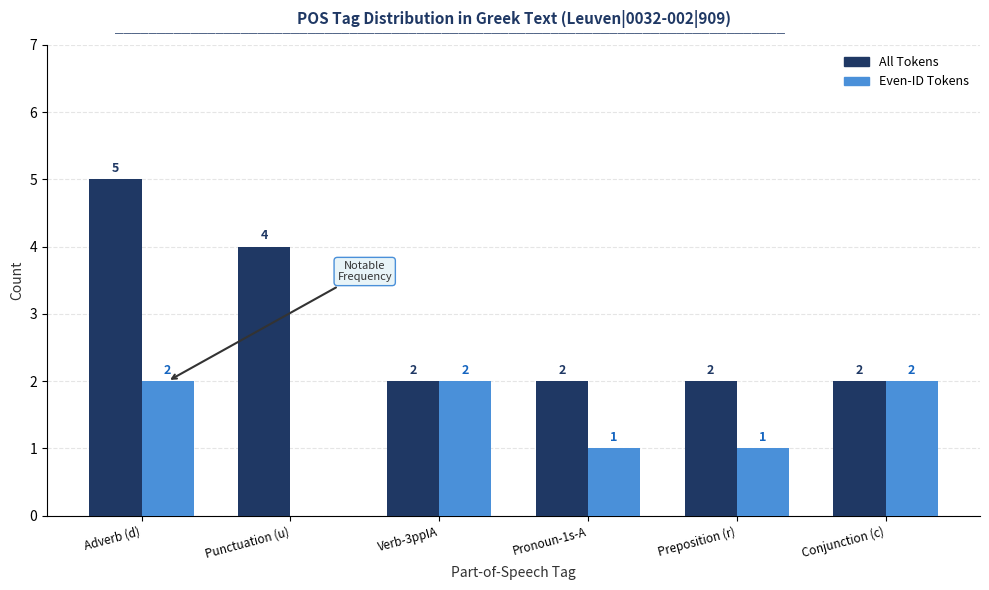

The value of Even-ID Tokens at Verb-3ppIA is 2. True or false?

True